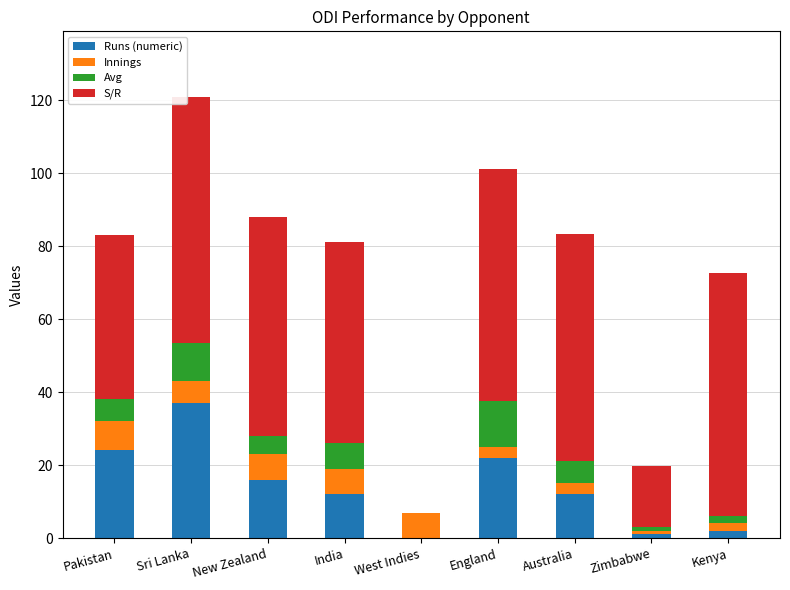

Are the bars horizontal?

No